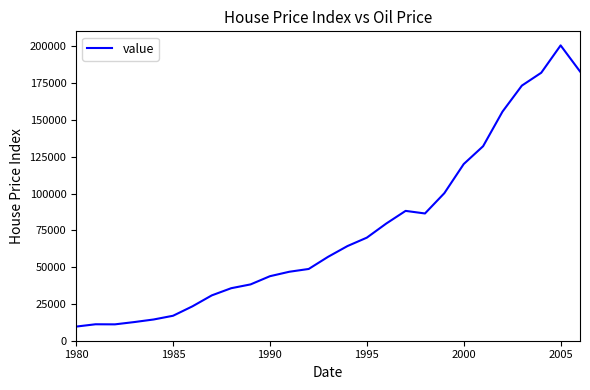

How many distinct data groups are displayed?

1